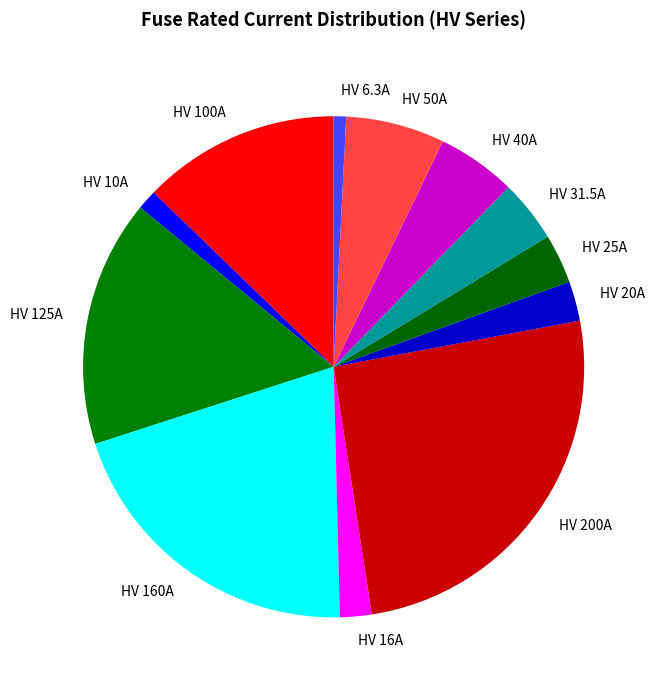

Which slice is the largest?

HV 200A